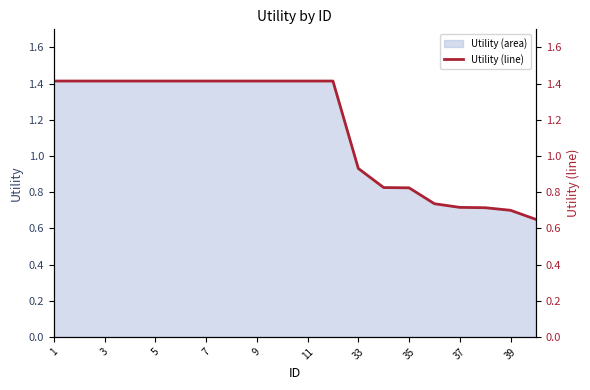

What is the greatest value displayed?

1.4